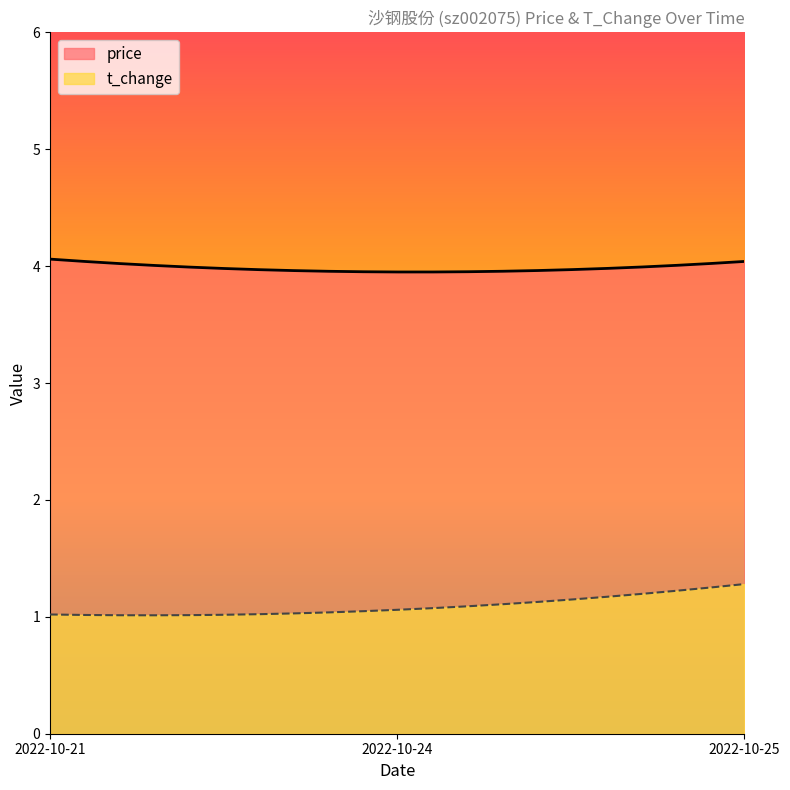

List the series in order of their peak value, lowest first.

t_change, price